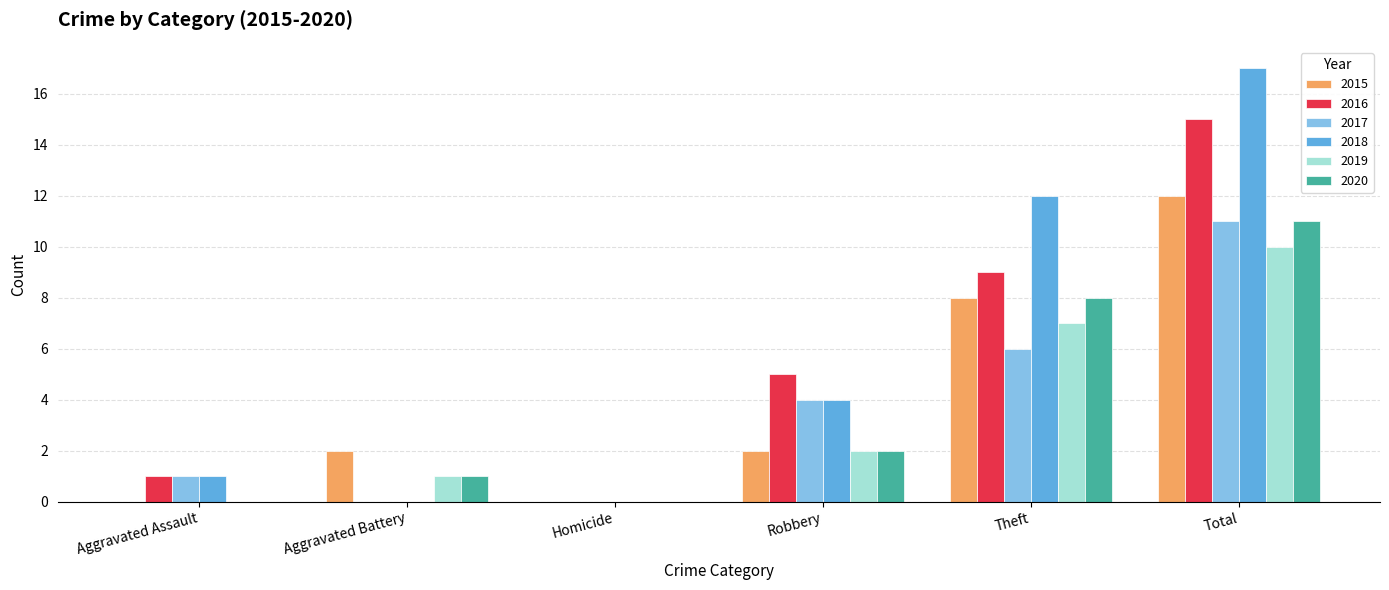

Which series changed the most between Homicide and Total?

2018